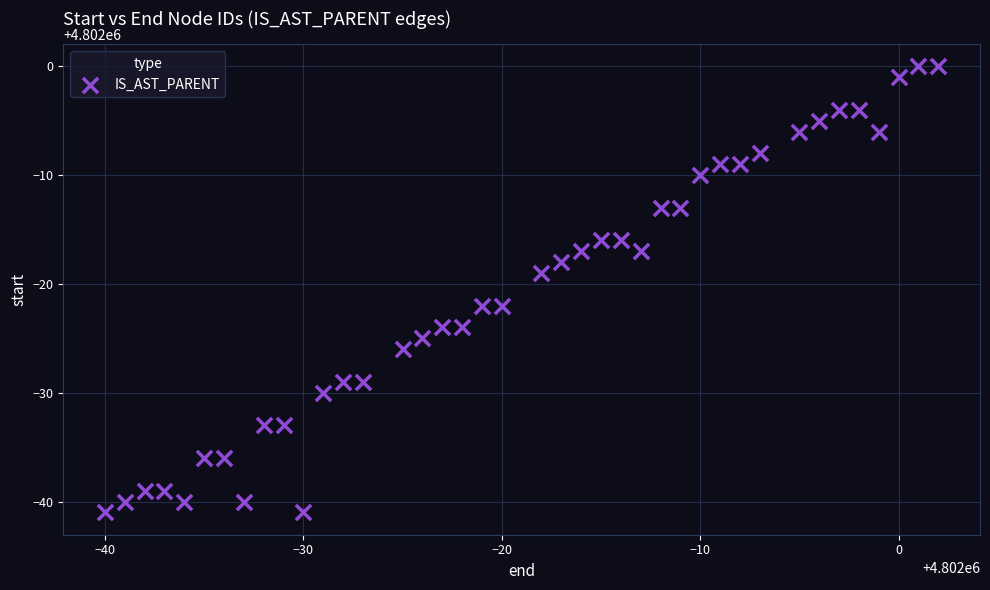

What is the range of Y values (max minus min)?

41